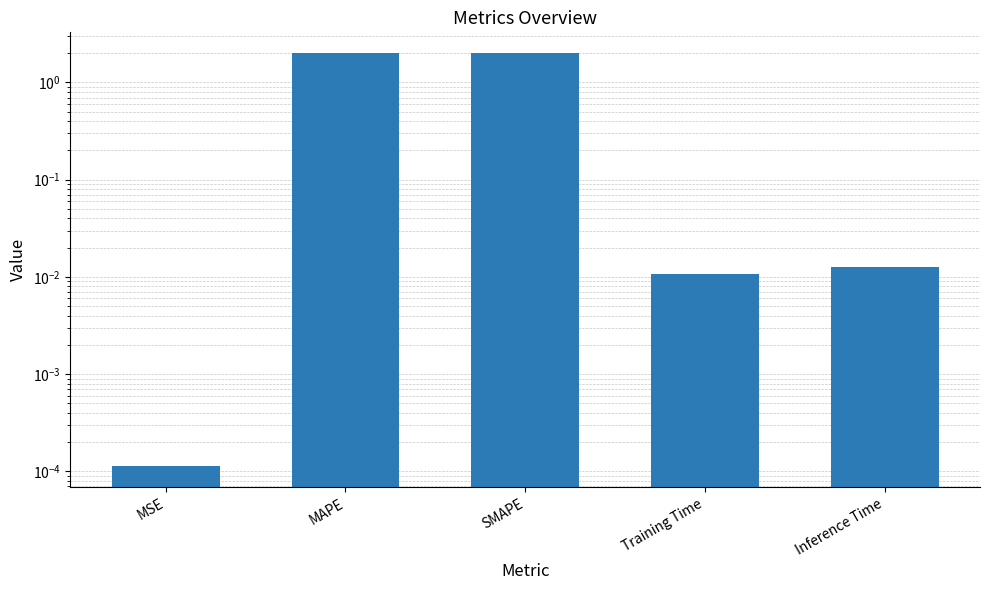

Where is the data nearest to the value 1?

Inference Time